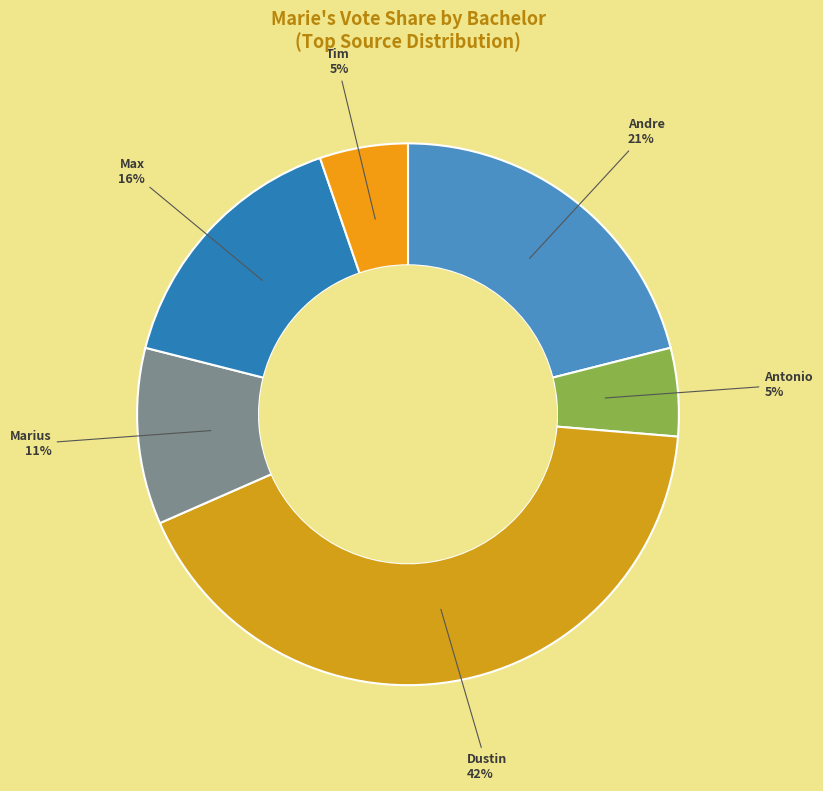

To the nearest percent, what portion does Tim represent?

5%